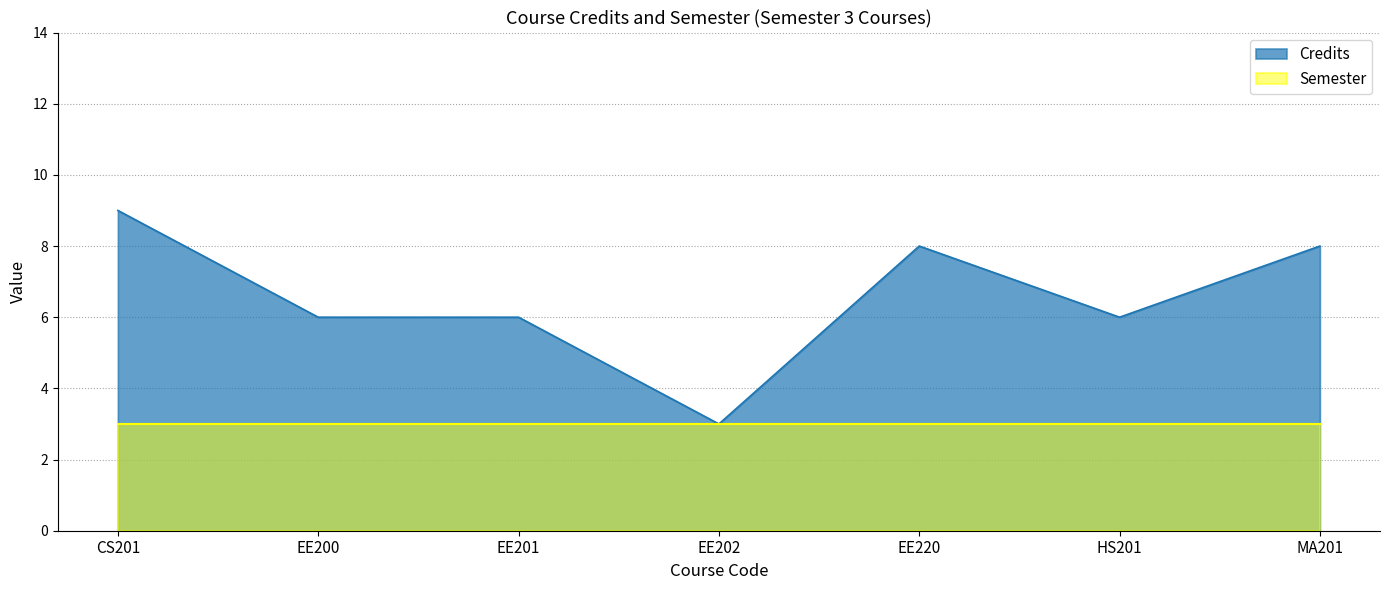

Which label corresponds to the largest value in the chart?

CS201